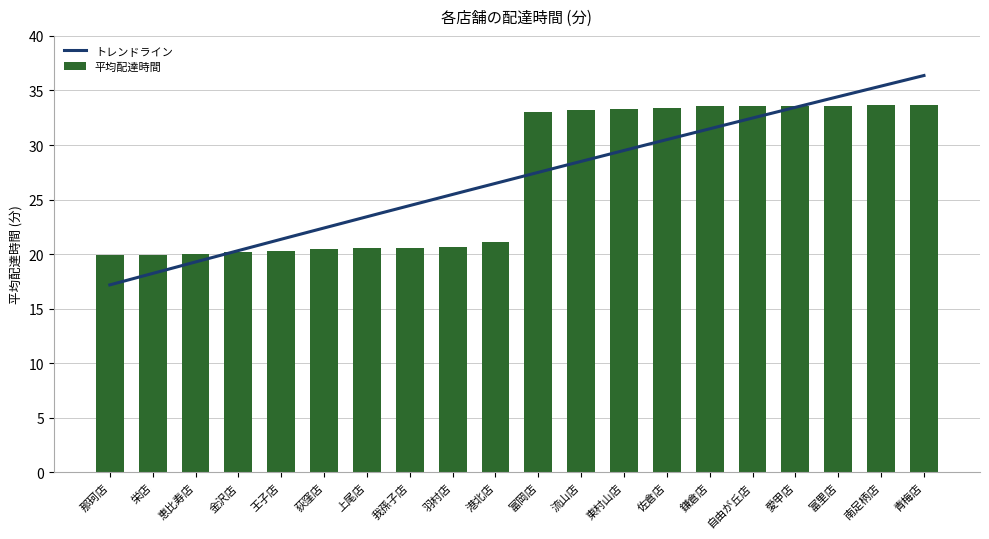

Rank the categories by value from lowest to highest.

那珂店, 栄店, 恵比寿店, 金沢店, 王子店, 荻窪店, 上尾店, 我孫子店, 羽村店, 港北店, 富岡店, 流山店, 東村山店, 佐倉店, 鎌倉店, 自由が丘店, 愛甲店, 富里店, 南足柄店, 青梅店